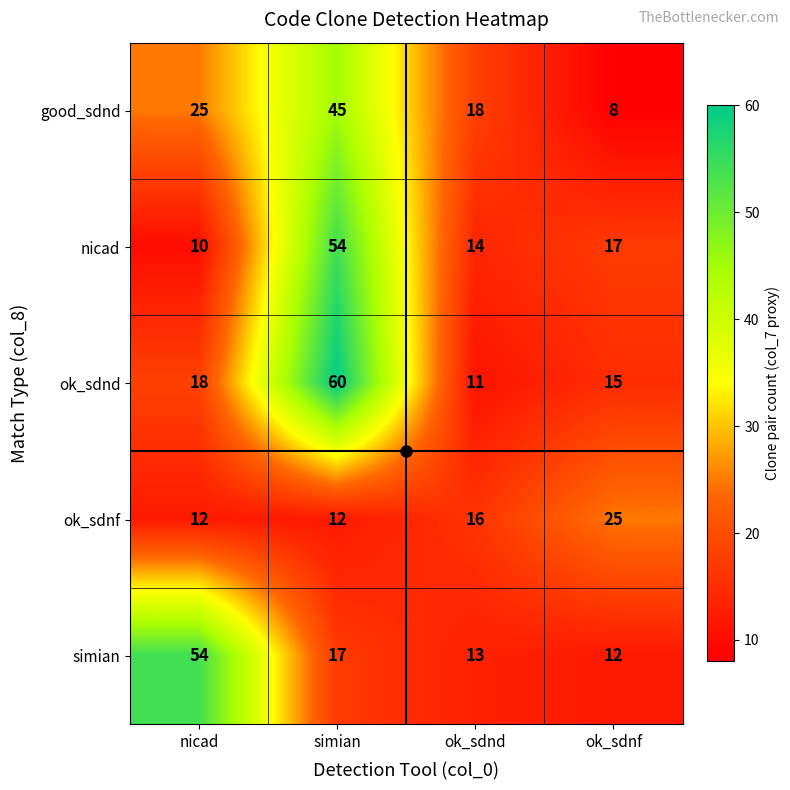

What is the difference between the highest and lowest values at simian?

48